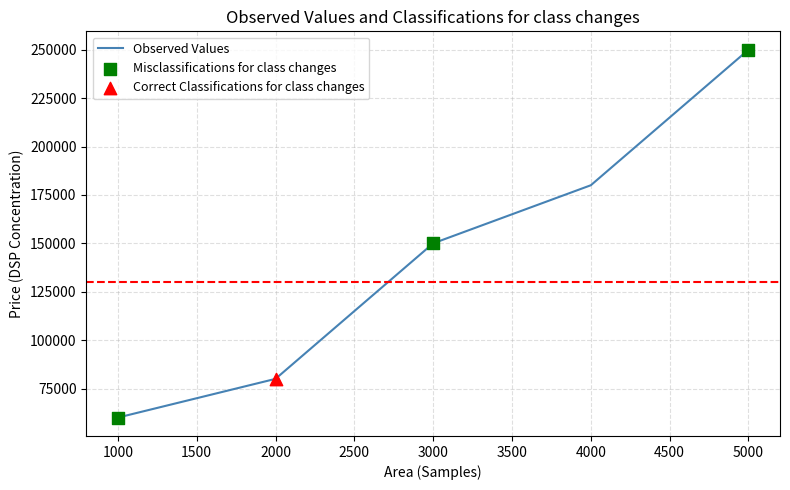

Which has a higher value, 2000 or 5000?

5000